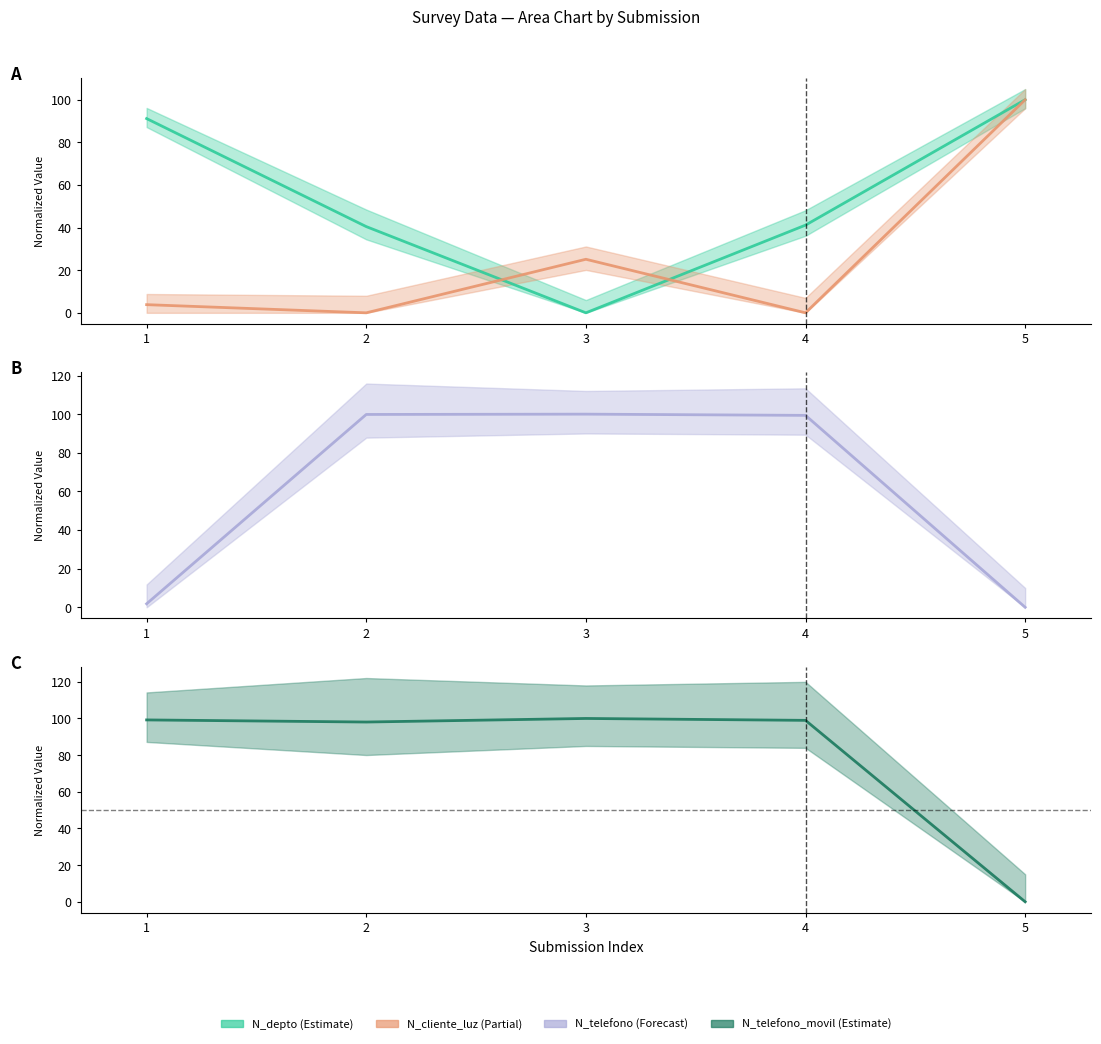

True or false: N_cliente_luz and N_depto cross at least once.

True